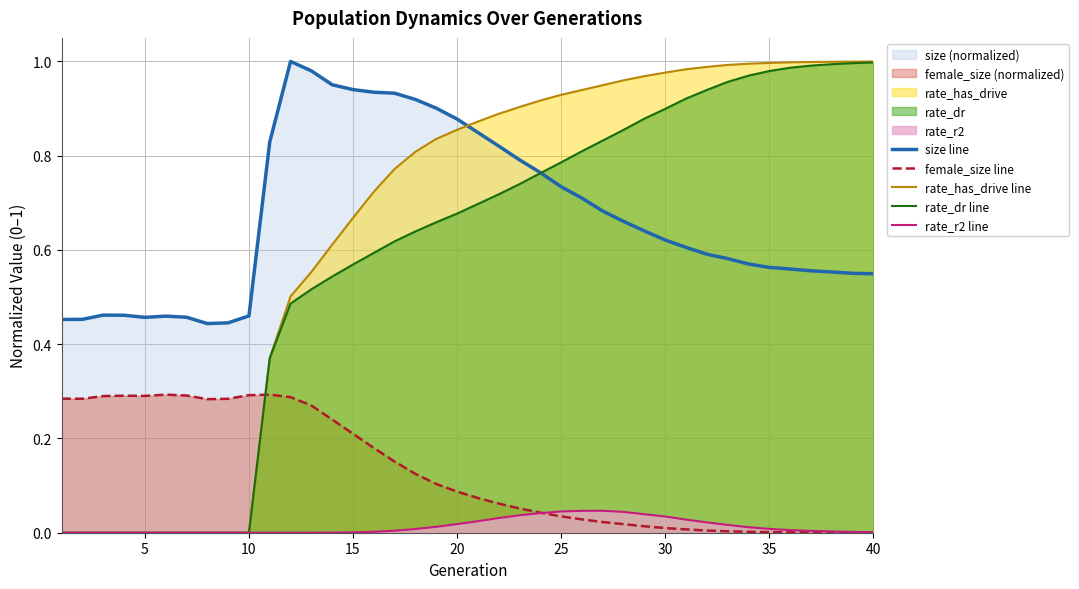

The value of rate_has_drive line at 35 is 1.5. True or false?

False